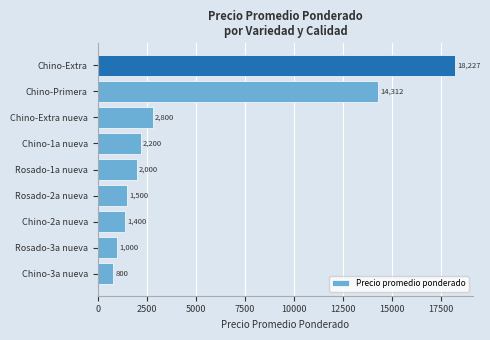

Count the number of categories in the chart.

9